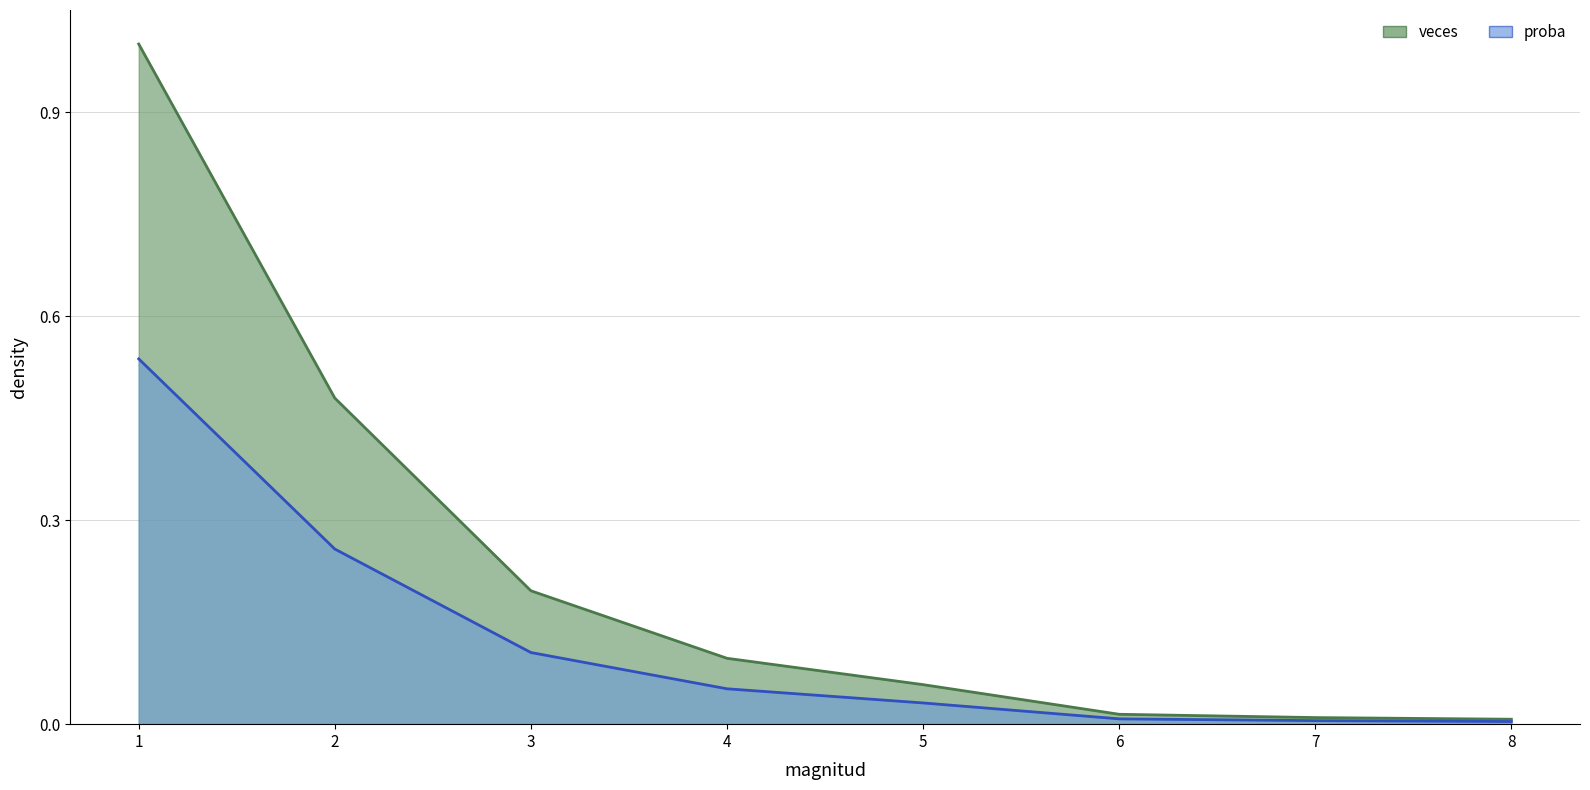

Rank the series by their maximum value, from highest to lowest.

proba, veces